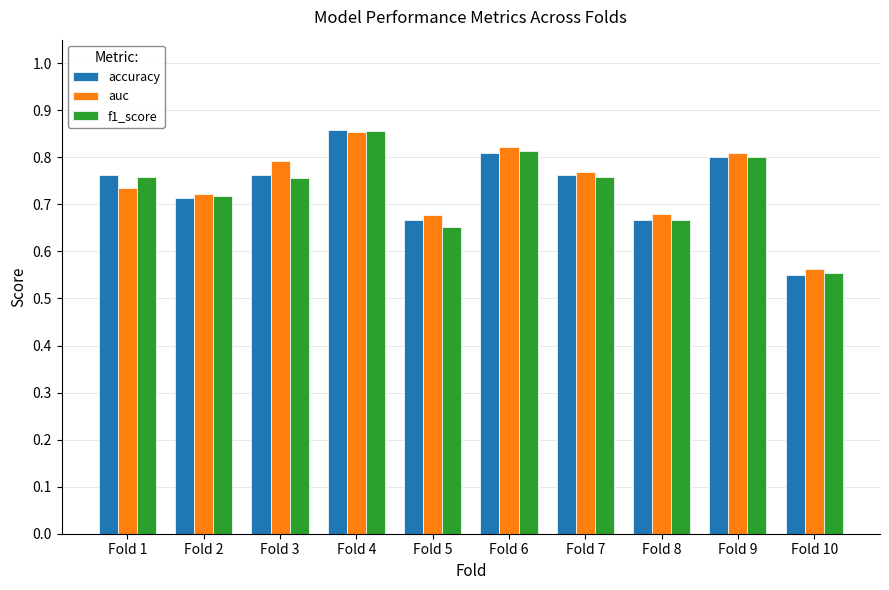

Which series has the largest range (max minus min)?

accuracy